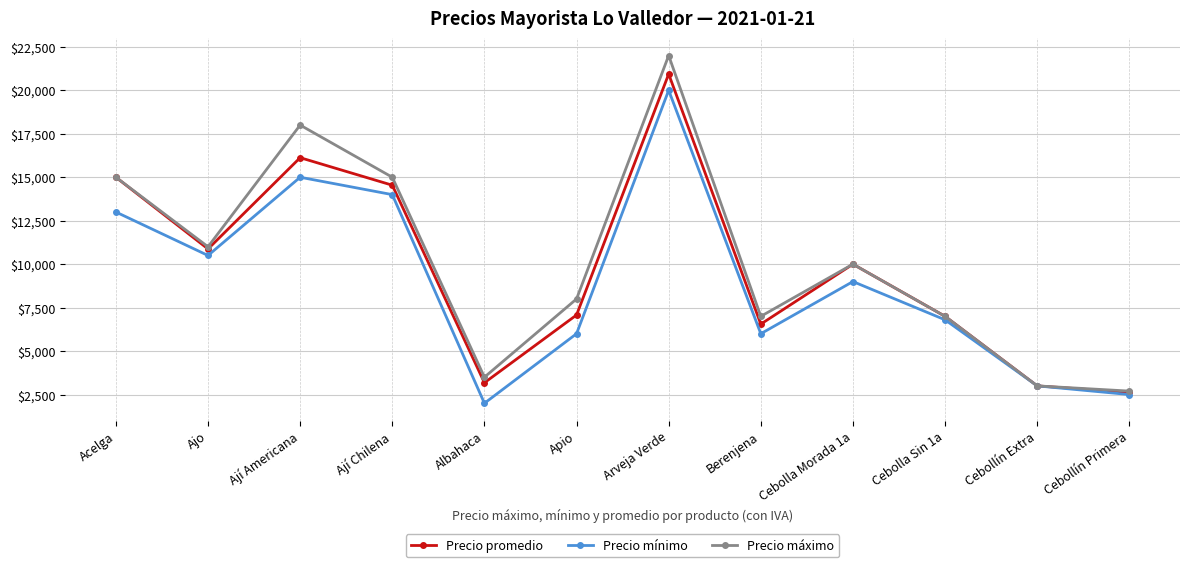

What is the label of the 2nd point from the right?

Cebollín Extra